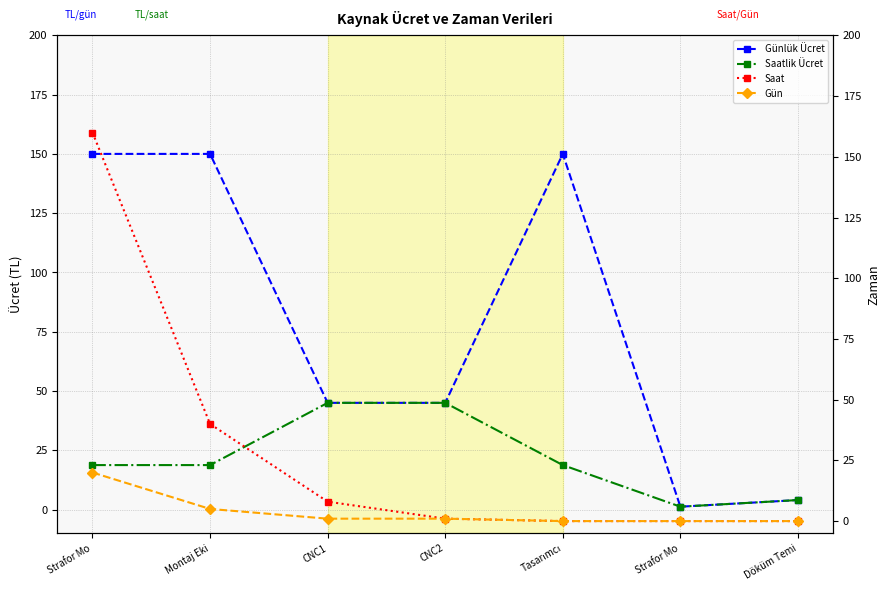

True or false: Saatlik Ücret has a value of 24.7 at CNC2.

False